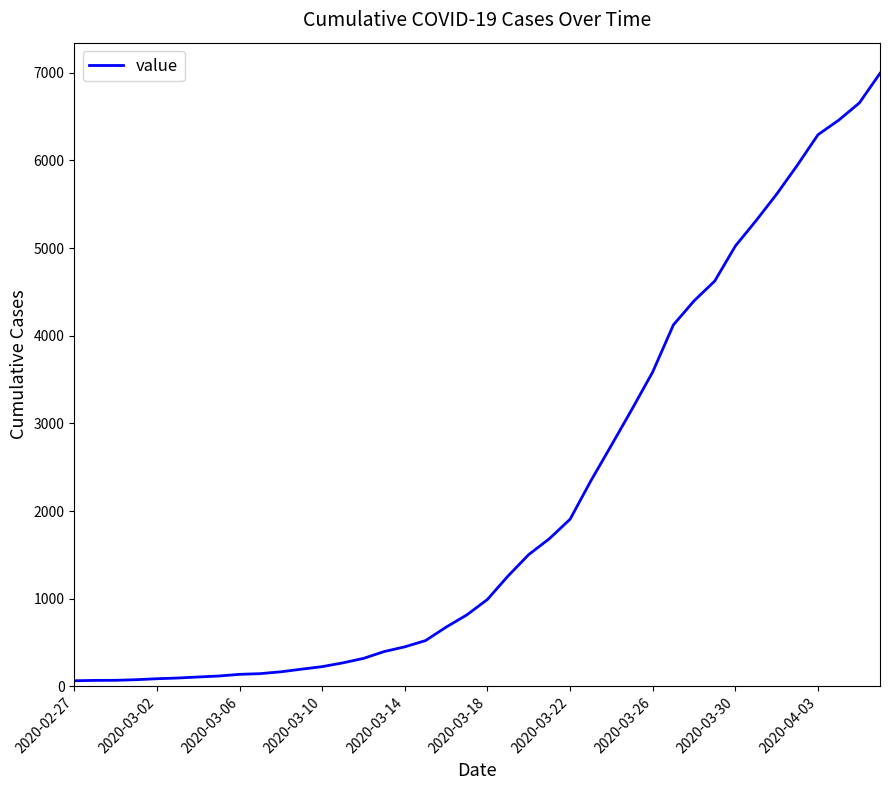

What is the difference between the maximum and minimum values?

6930